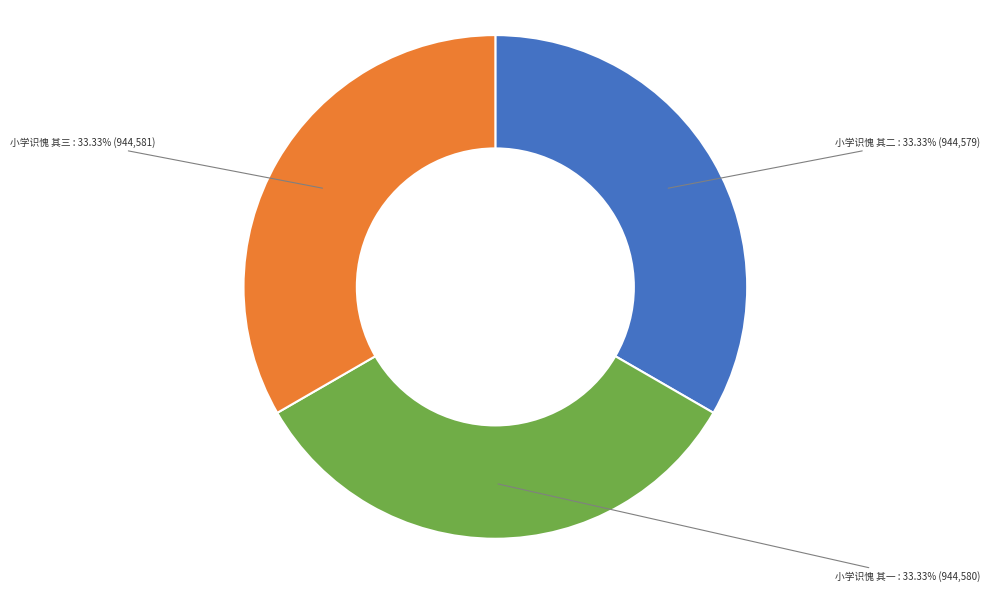

Combined, do 小学识愧 其一 : 33.33% (944,580) and 小学识愧 其三 : 33.33% (944,581) account for over 50%?

Yes